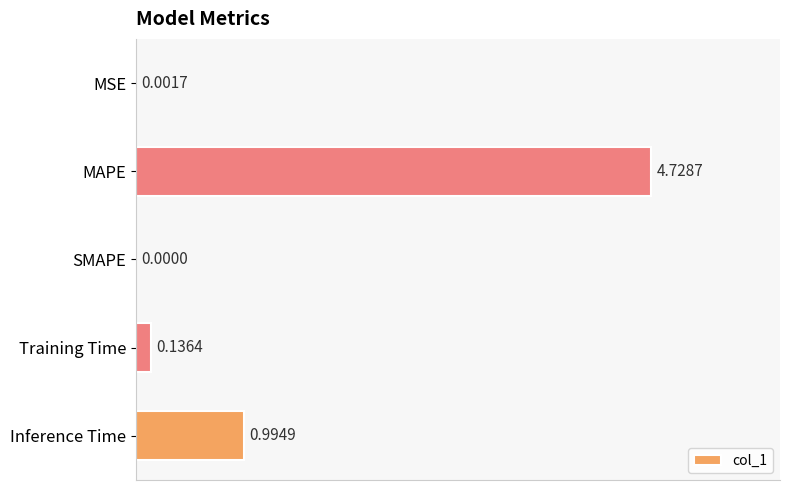

How many values exceed 0?

4